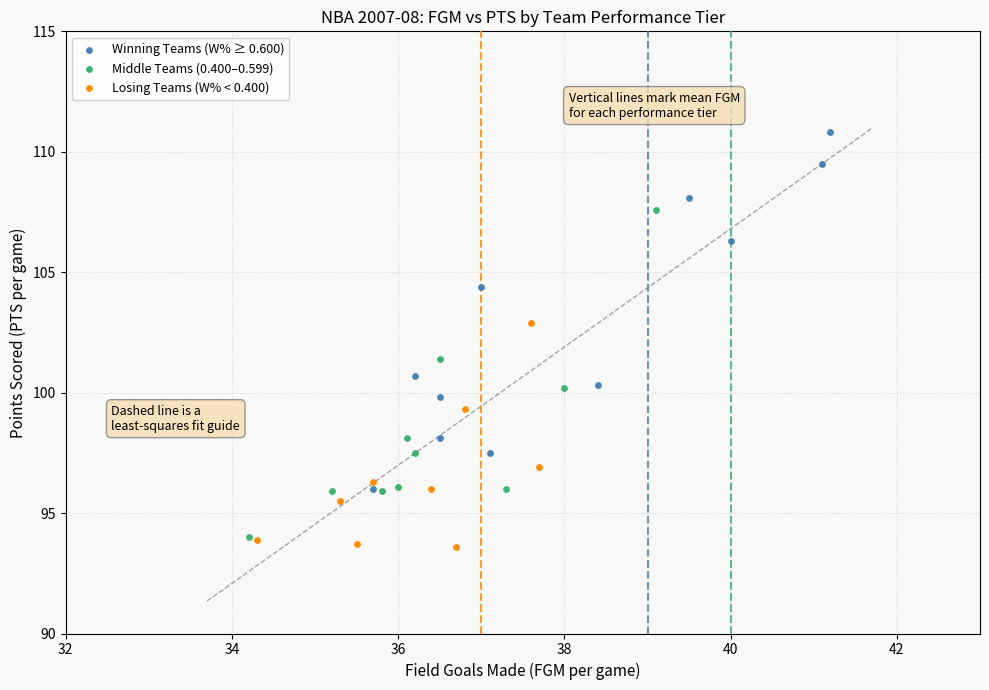

Which series contains the lowest Y value?

Losing Teams (W% < 0.400)